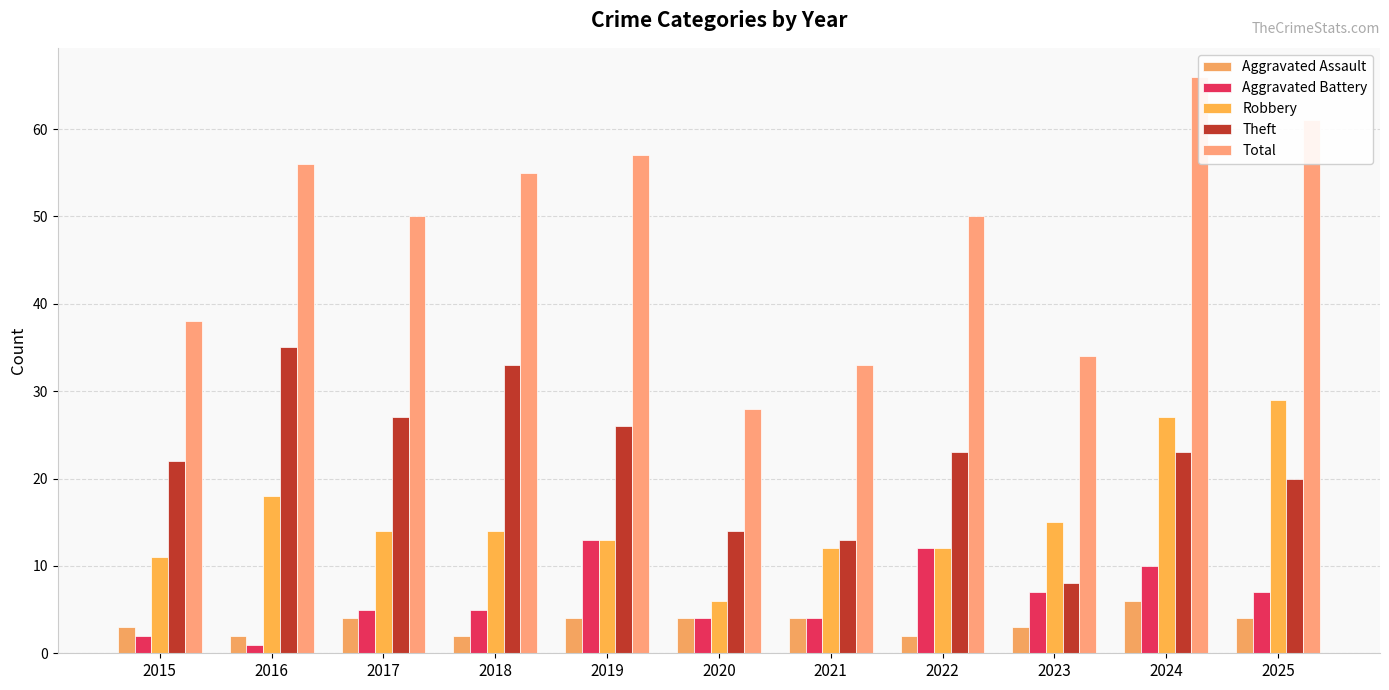

Which series changed the most between 2022 and 2023?

Total